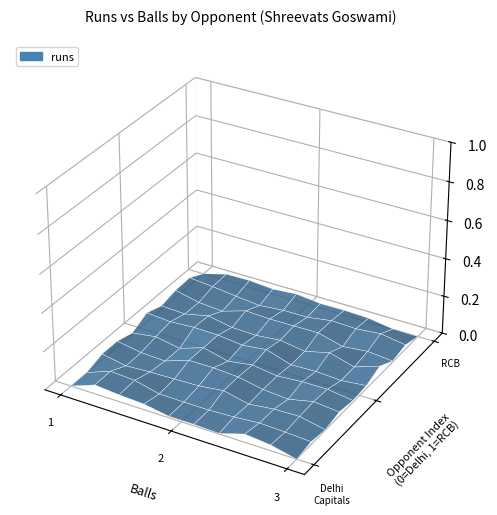

Where is Royal Challengers Bangalore nearest to the value 1?

runs